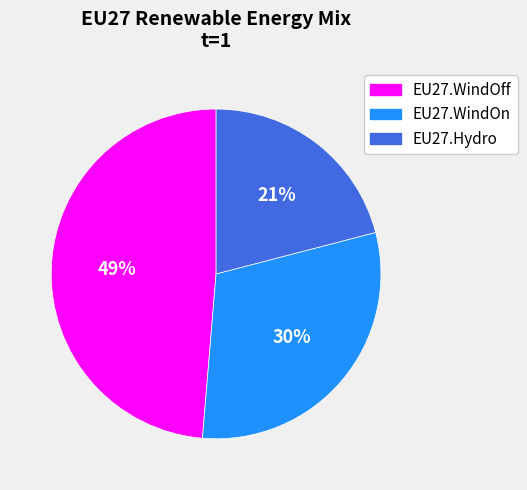

How many segments does this pie chart have?

3